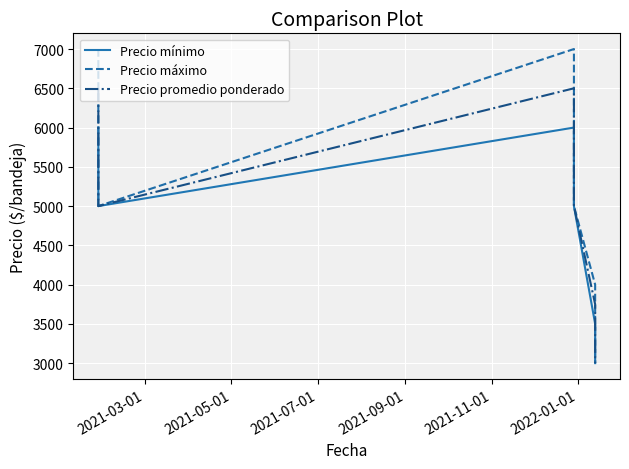

Which has a higher value, 2022-01-01 or 2021-03-01?

2021-03-01